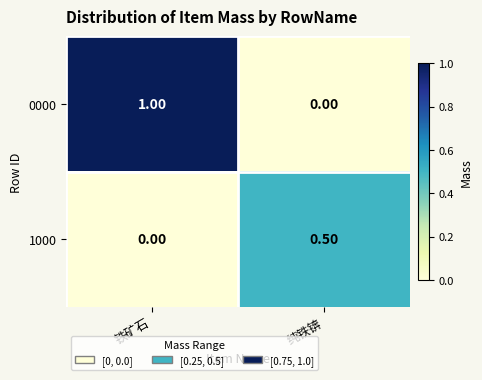

Which series has the largest total across all categories?

0000